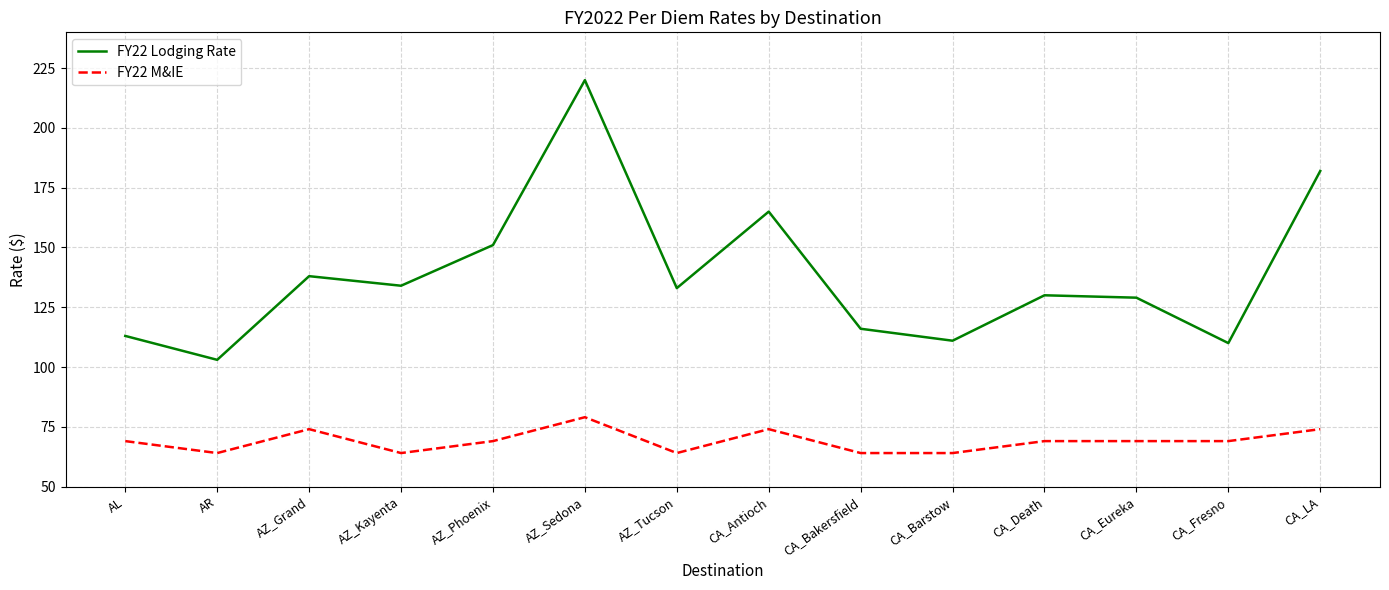

Is it true that FY22 M&IE equals 64 at AR?

True